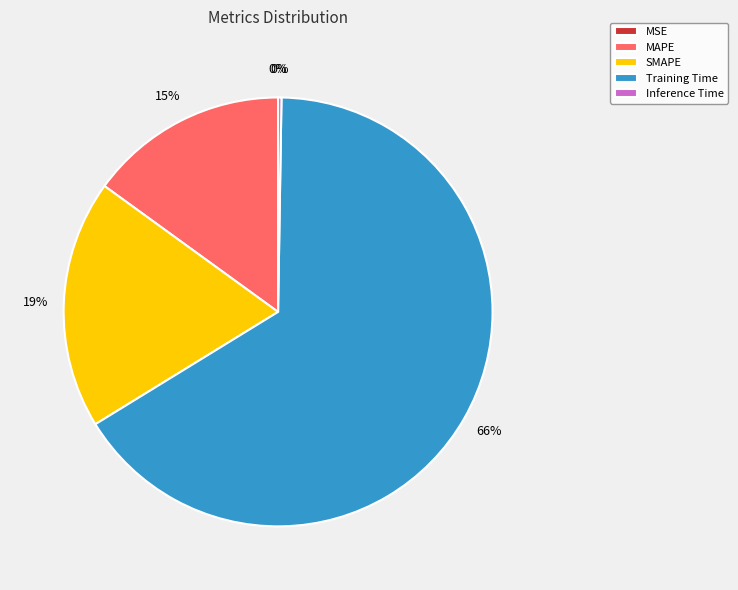

Combined, do MAPE and SMAPE account for over 50%?

No